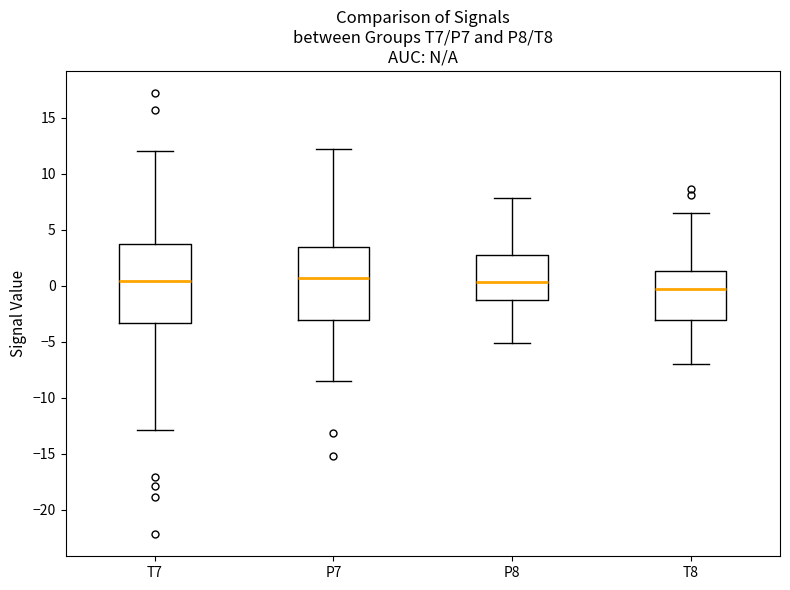

Reading left to right, transcribe this box plot: for each box, give where its median line is, the range the box spans, and where its two whiskers end, as read against the y-axis. The values are not printed on the chart, so give them approximately, as read against the axis.

T7: median 0.5, box -3.5 to 3.5, whiskers -13.0 to 12.0
P7: median 0.5, box -3.0 to 3.5, whiskers -8.5 to 12.5
P8: median 0.5, box -1.5 to 2.5, whiskers -5.0 to 8.0
T8: median -0.5, box -3.0 to 1.5, whiskers -7.0 to 6.5